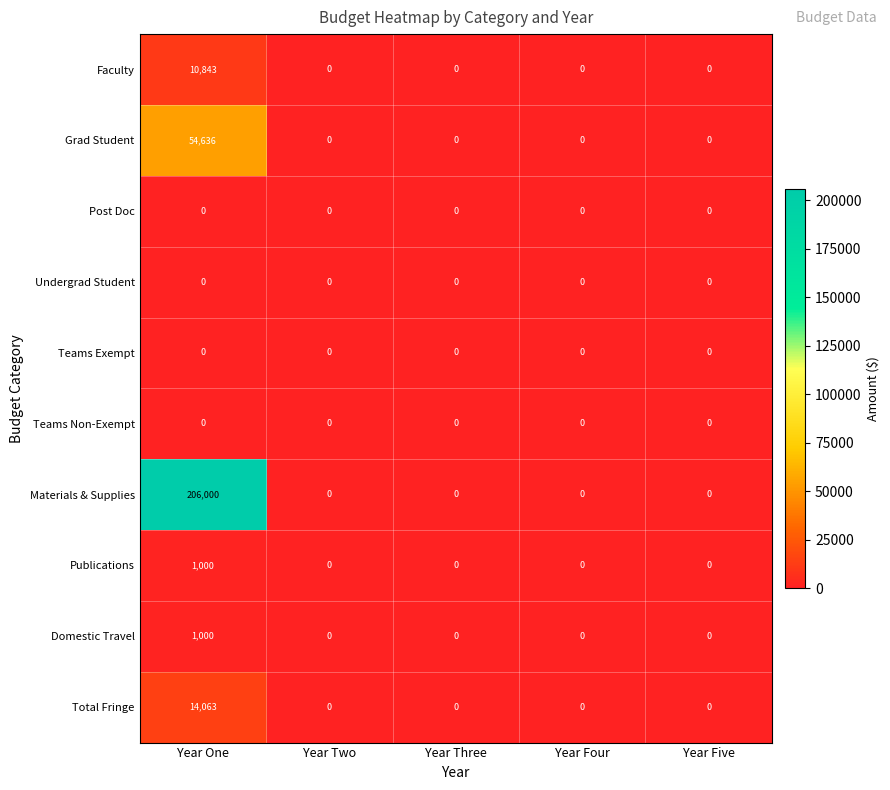

Is it true that Undergrad Student equals 0 at Year Five?

True